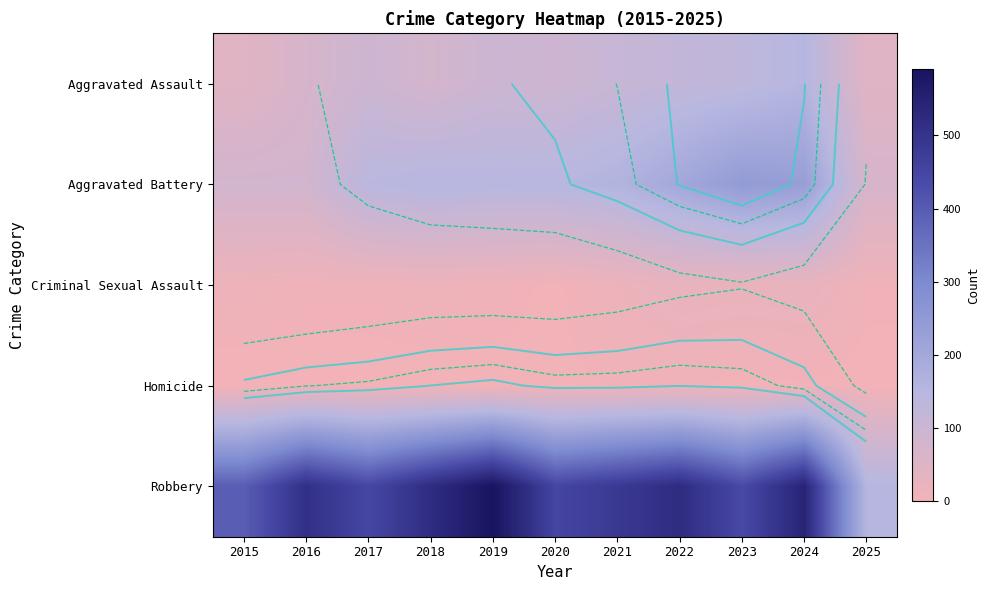

What is the difference between the maximum and second lowest values in the Aggravated Battery series?

162